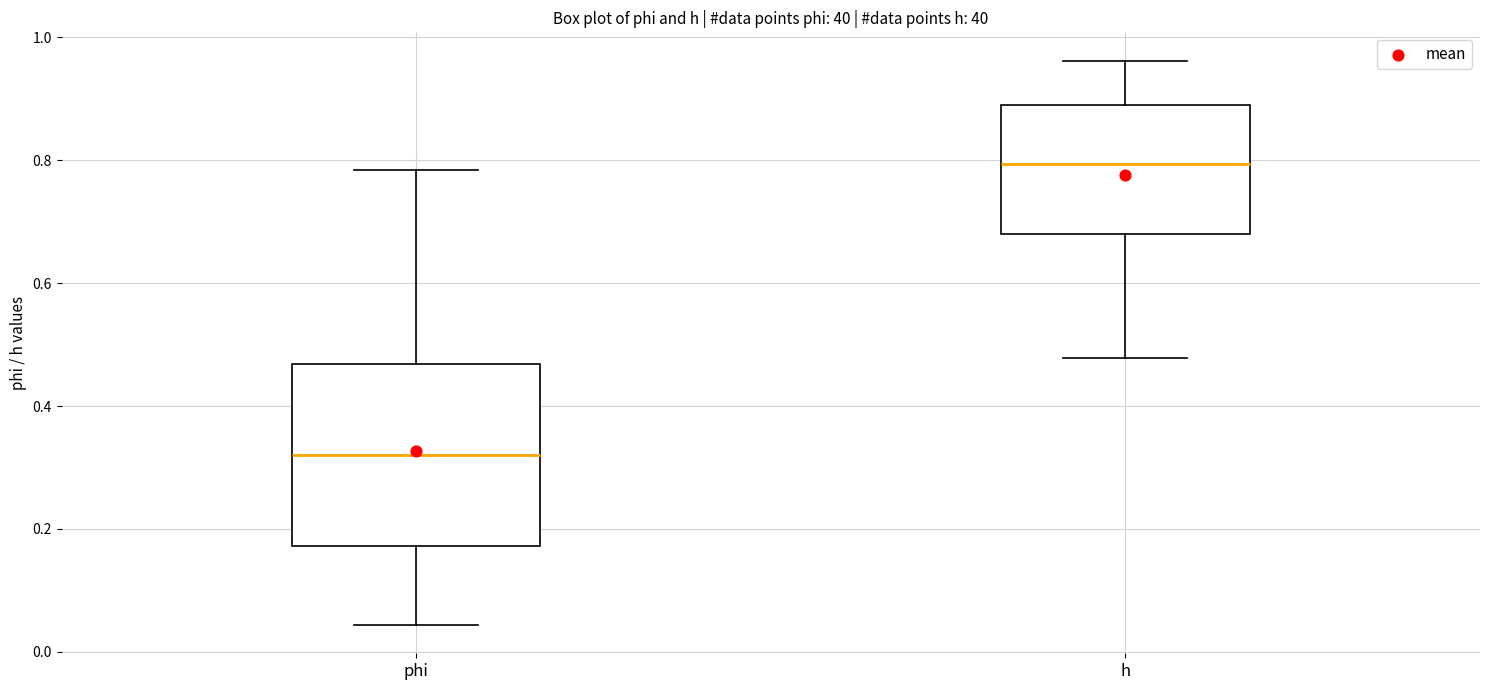

Where is the lower edge of the box for h on the y-axis? The values are not printed on the chart, so give them approximately, as read against the axis.

0.68